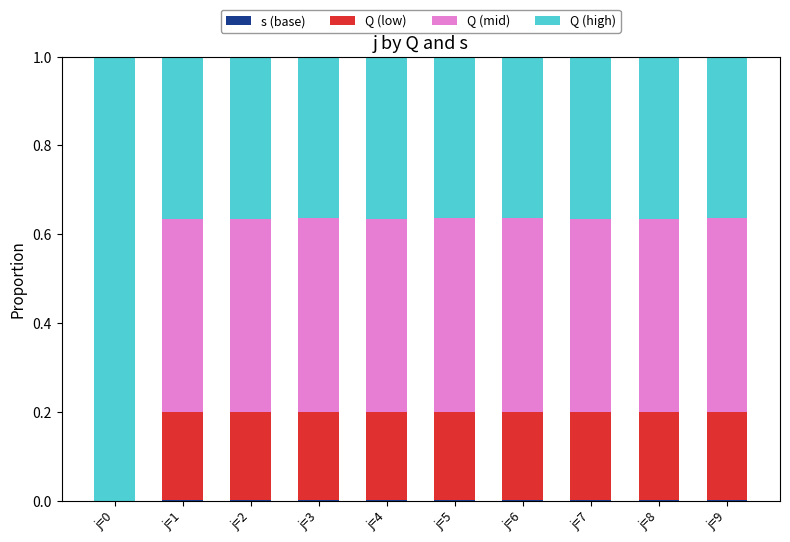

What is the average value of the Q (low) series?

0.2